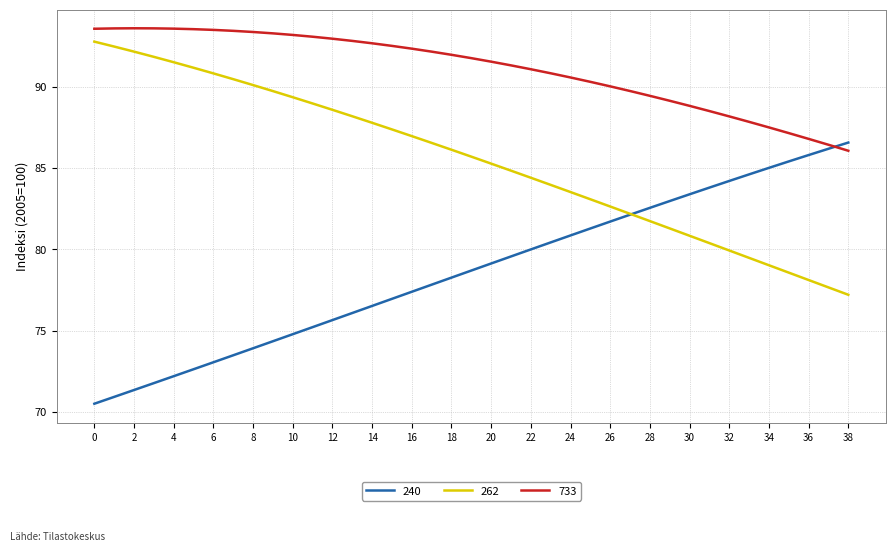

Which series has the largest total across all categories?

733